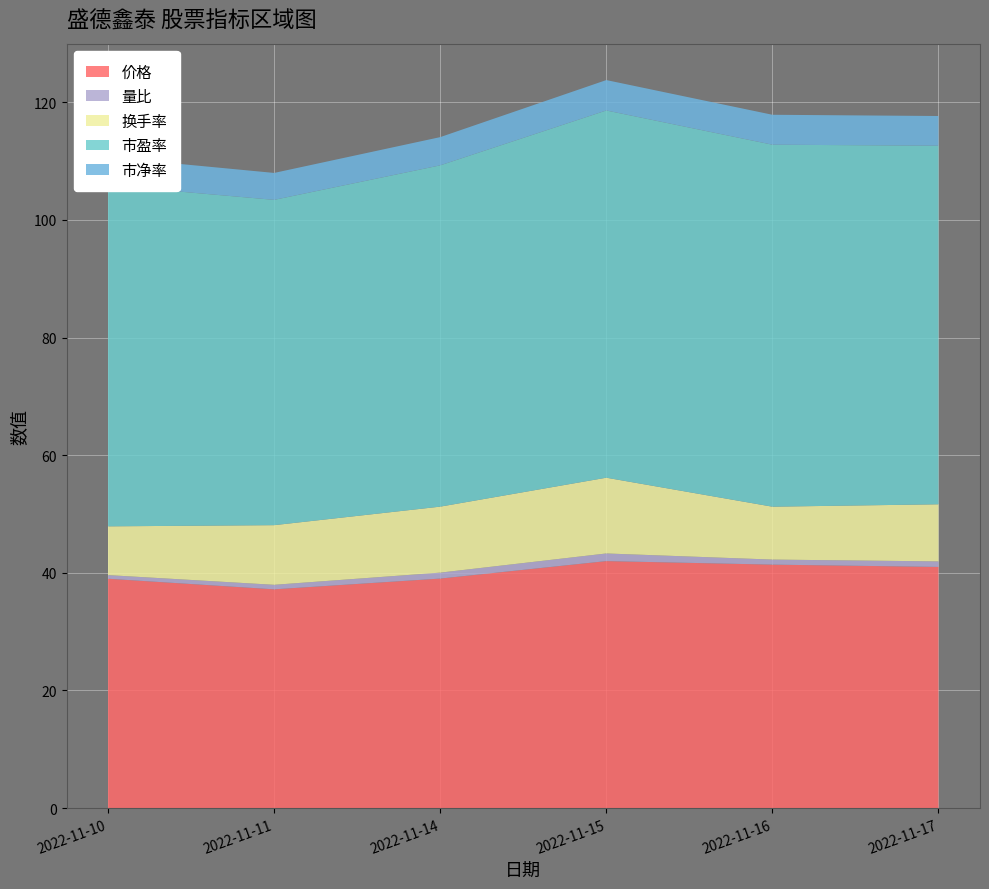

Reading left to right, what are all the values shown in this chart?

价格: 39.0	37.2	39.0	42.0	41.4	41.0
量比: 0.6	0.8	1.0	1.3	0.9	0.9
换手率: 8.3	10.1	11.2	12.9	9.0	9.7
市盈率: 58.0	55.3	58.0	62.4	61.5	61.0
市净率: 4.8	4.6	4.8	5.2	5.1	5.0